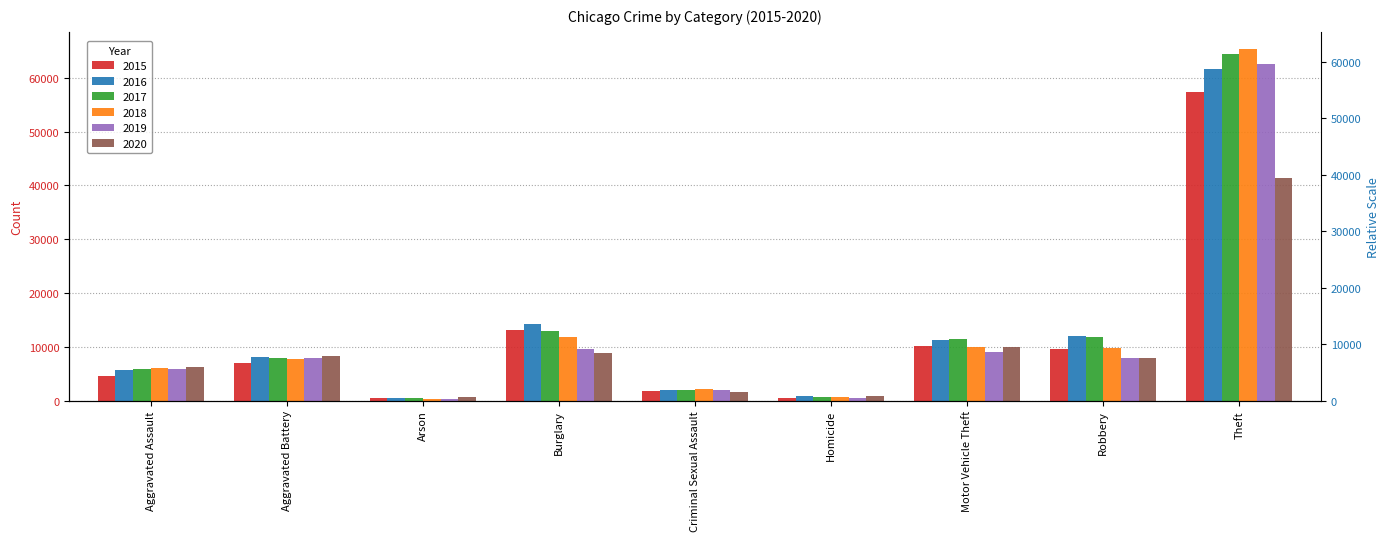

What is the maximum value shown in the chart?

65290